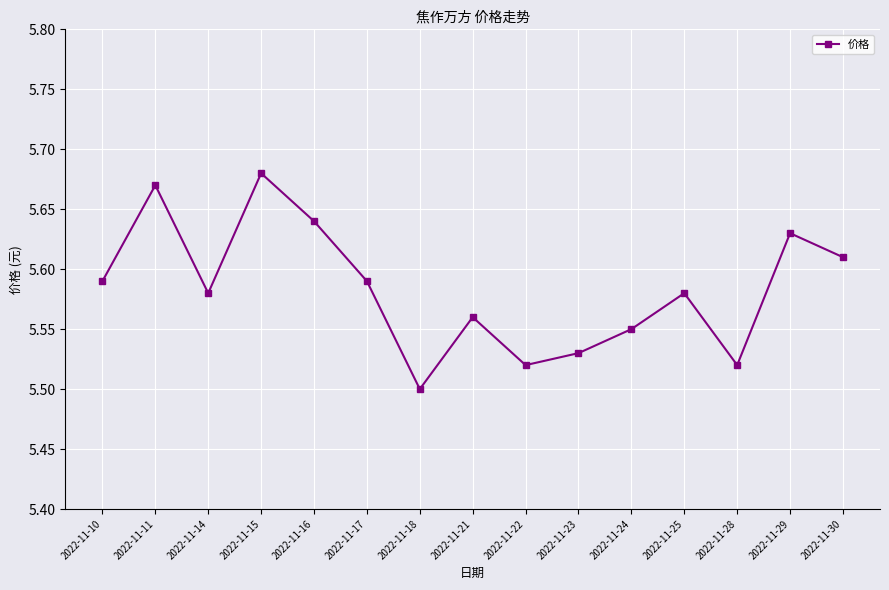

How many points are lower than both their immediate neighbors (excluding endpoints)?

4